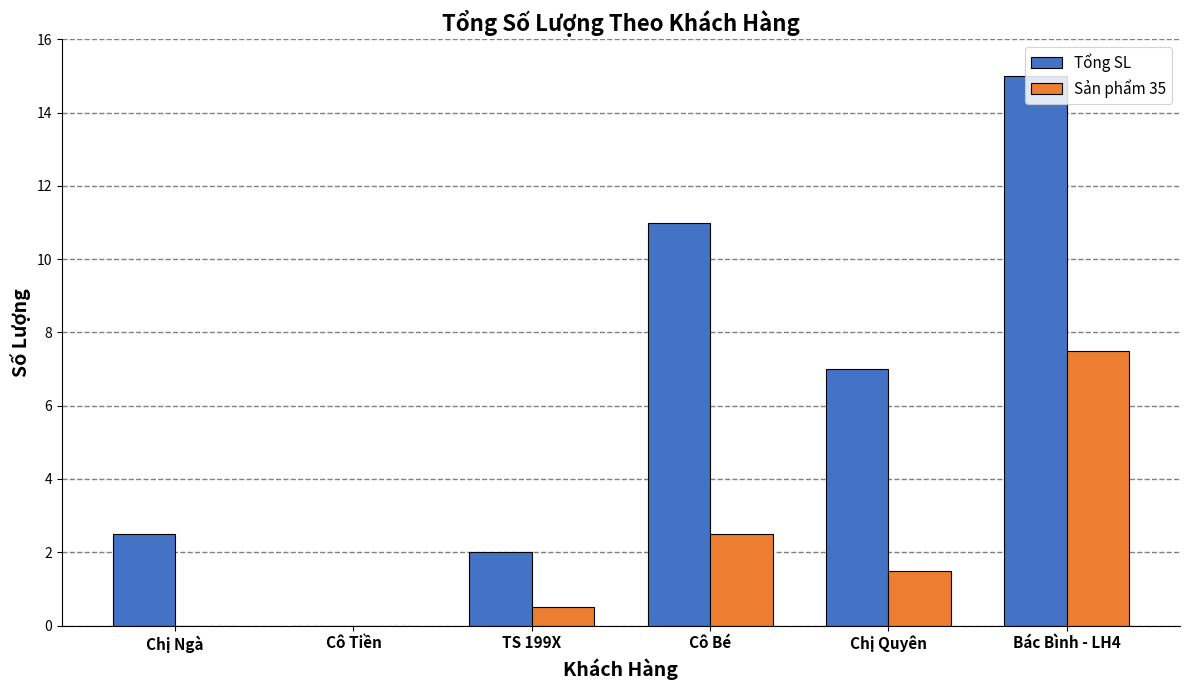

Which series changed the most between TS 199X and Chị Quyên?

Tổng SL